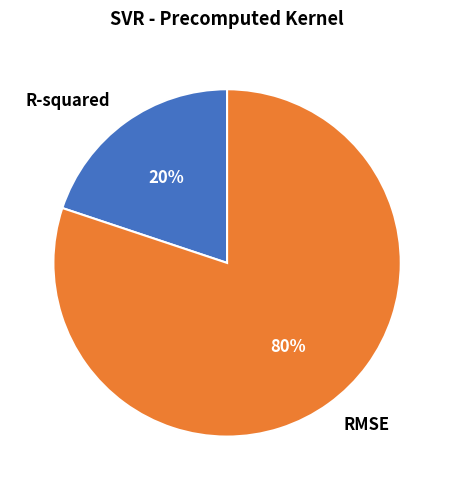

Does any single category account for the majority?

Yes